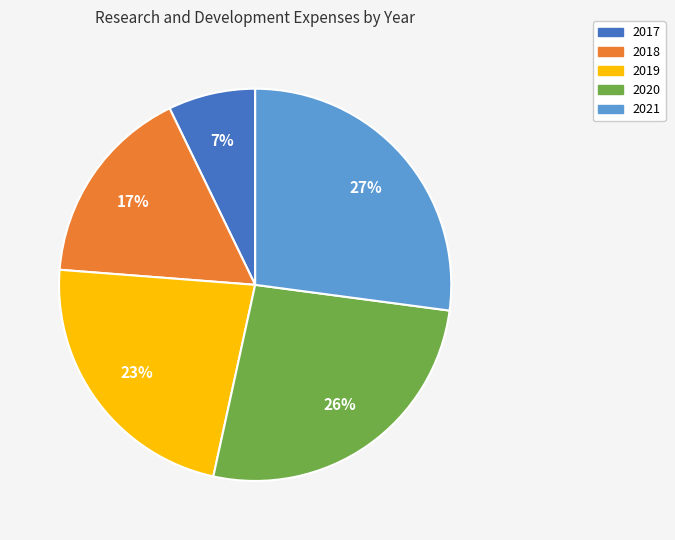

To the nearest percent, what portion does 2020 represent?

26%